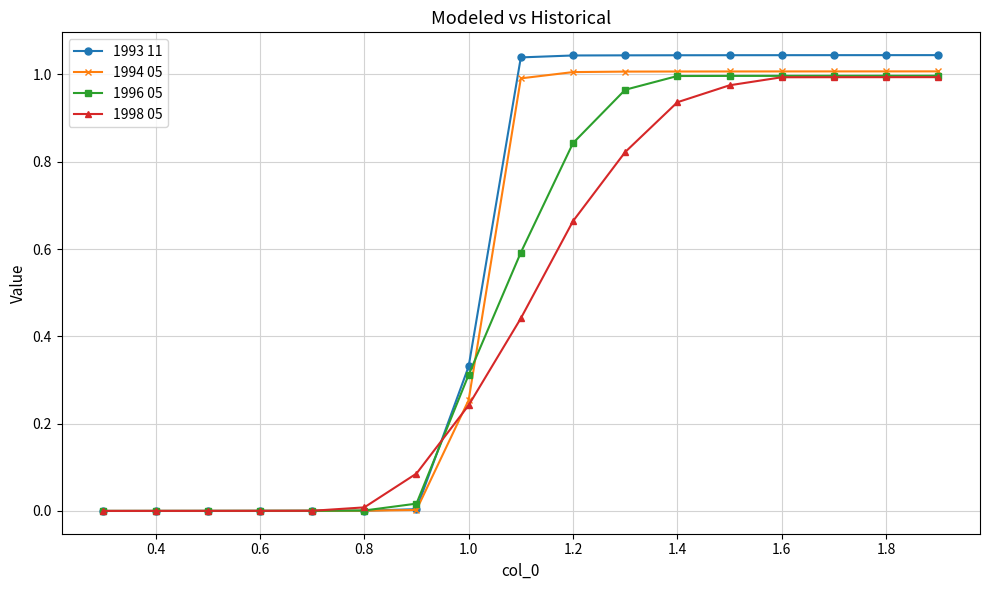

True or false: 1993 11 and 1994 05 intersect in this chart.

False